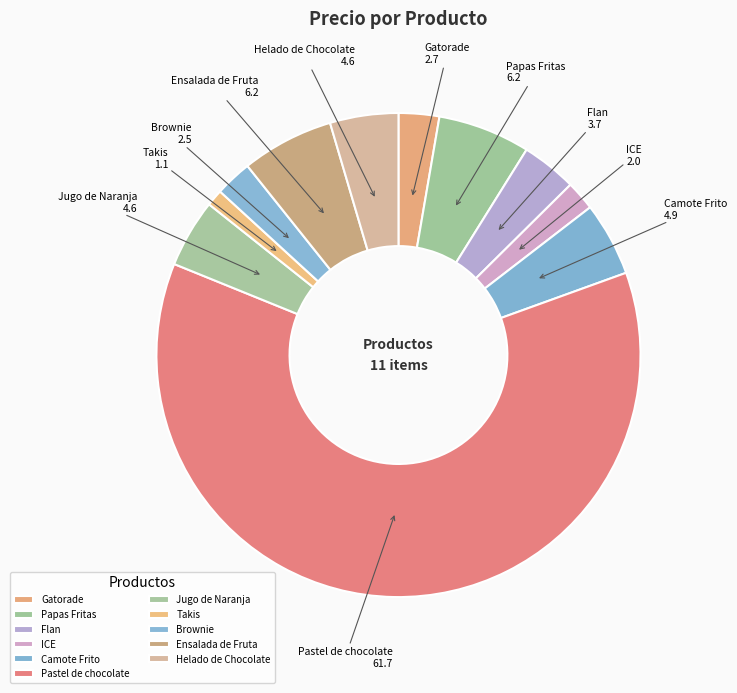

Which category accounts for the majority?

Pastel de chocolate